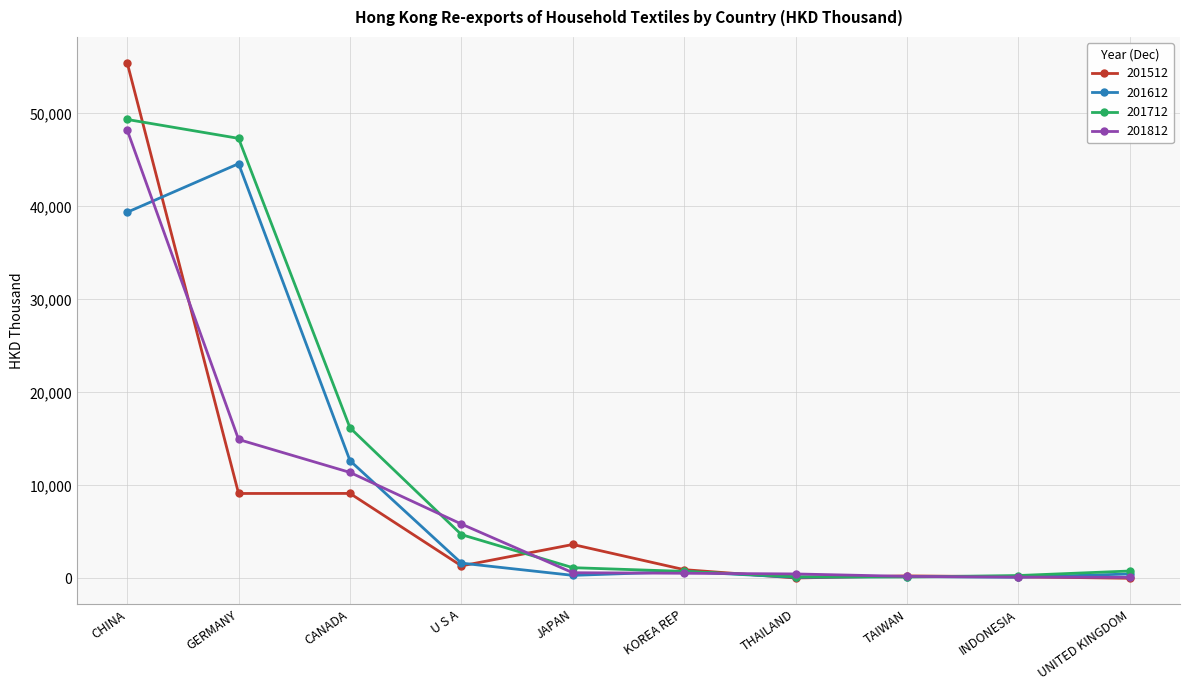

At which label does 201612 reach its peak?

GERMANY